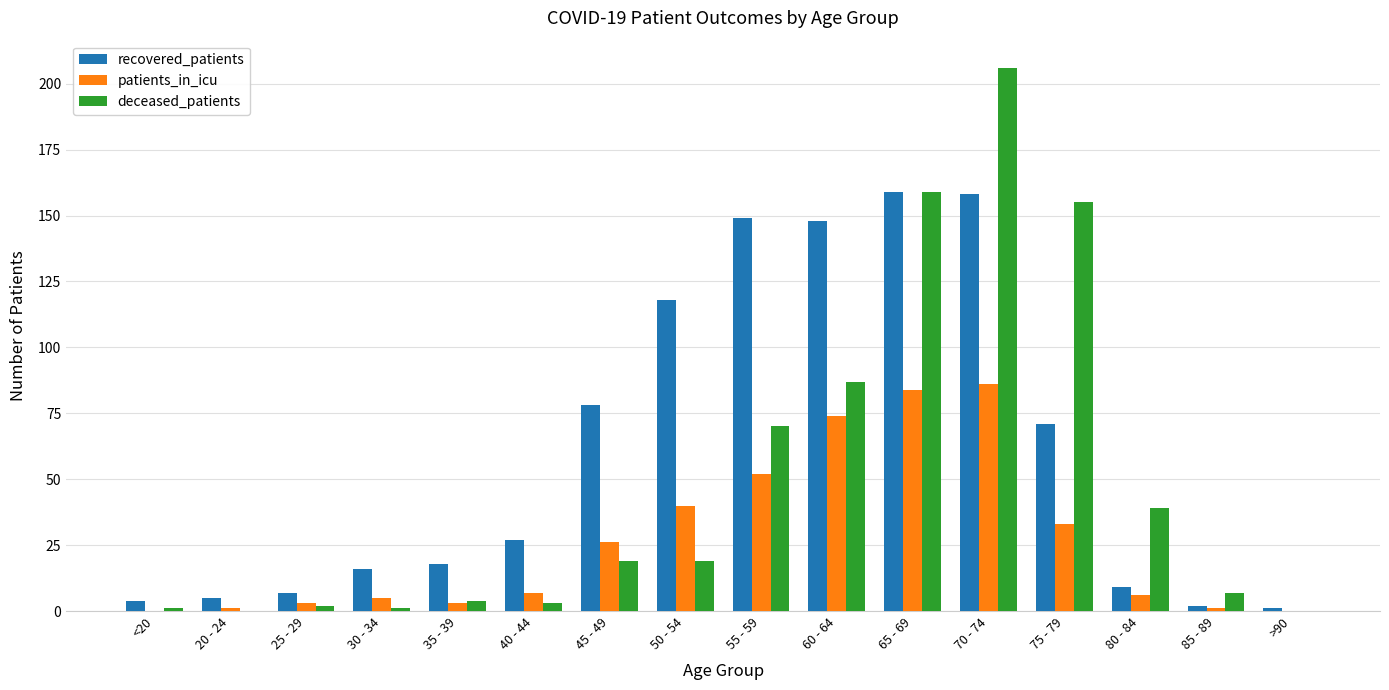

At which label is deceased_patients closest to 103?

60 - 64